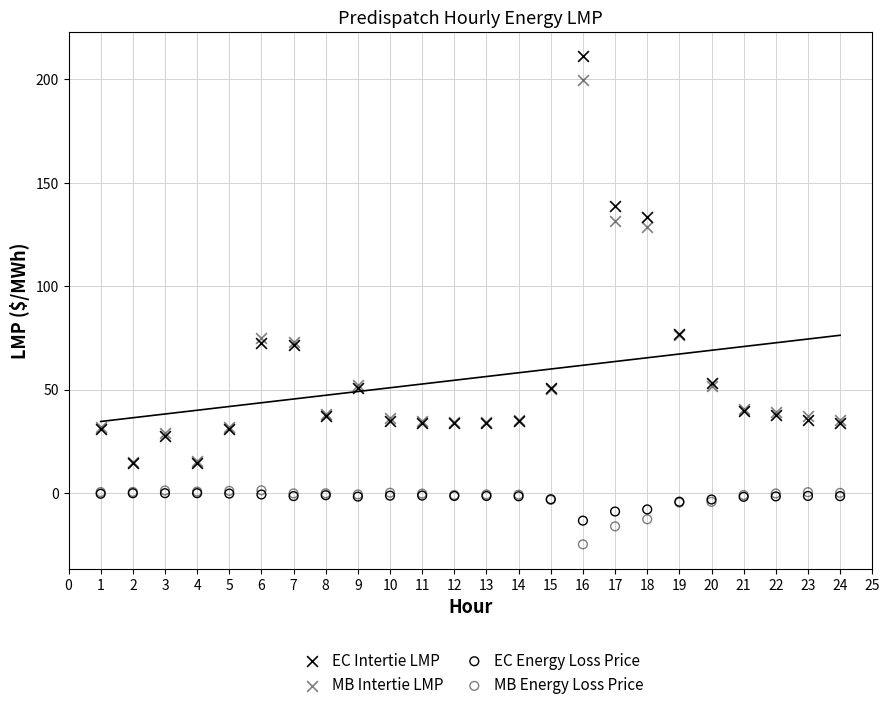

In the EC Intertie LMP series, what Y value is closest to 112?

133.6